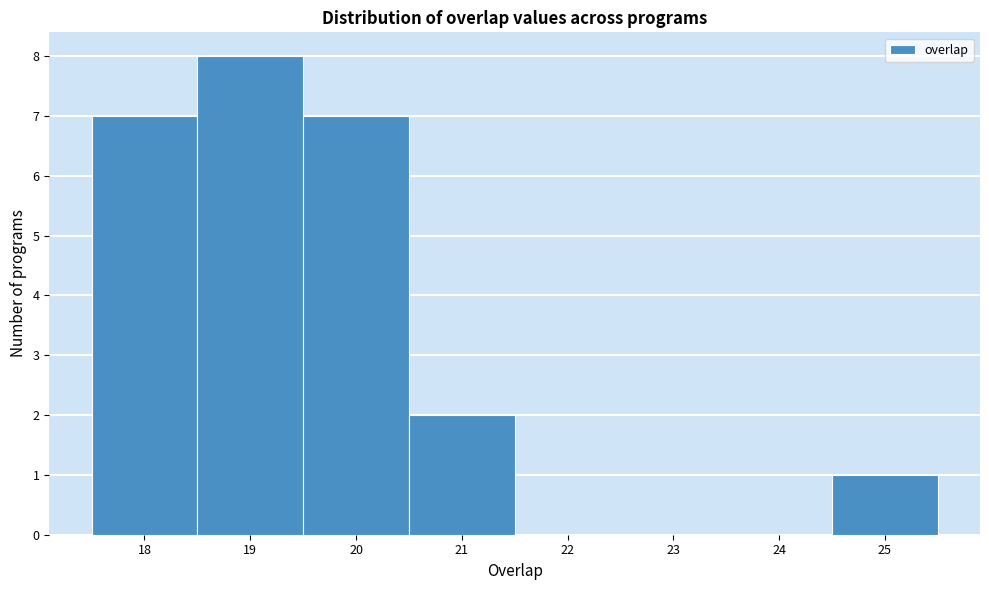

What is the height of the bar covering 20.5 to 21.5 on the x-axis? The values are not printed on the chart, so give them approximately, as read against the axis.

2